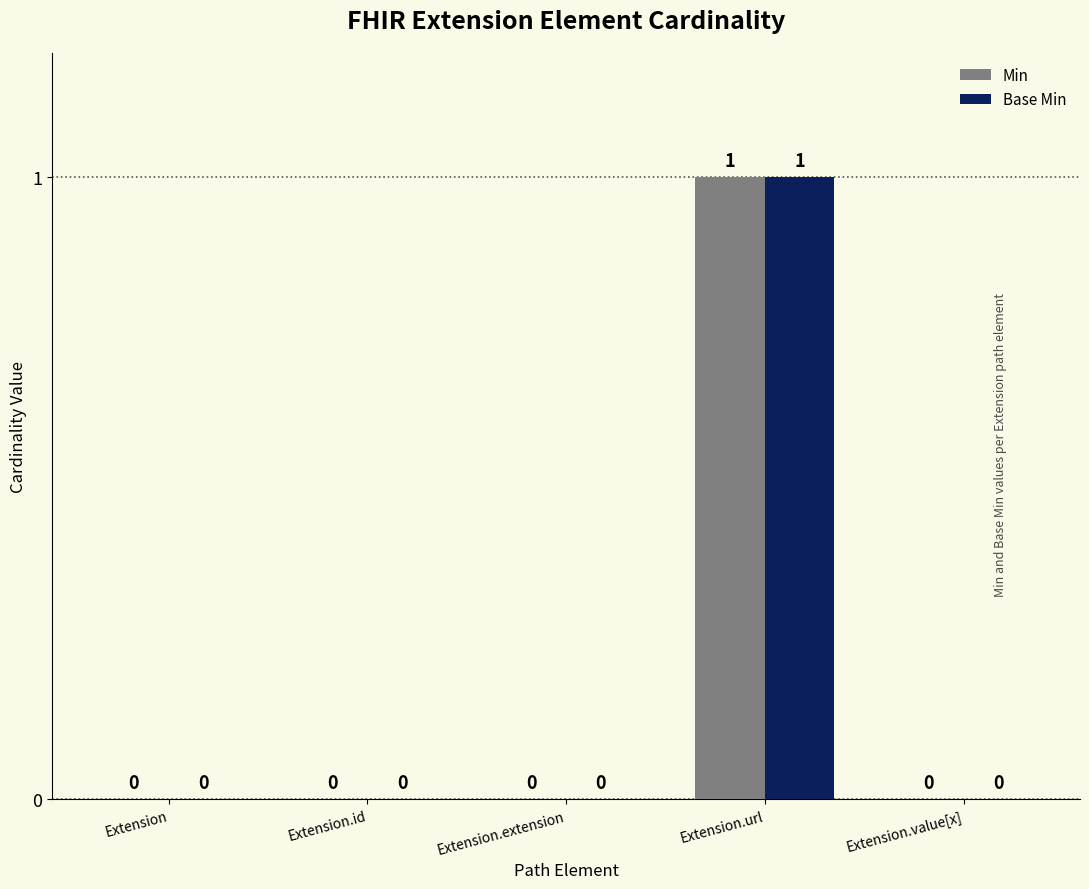

The value of Min at Extension is 0. True or false?

True